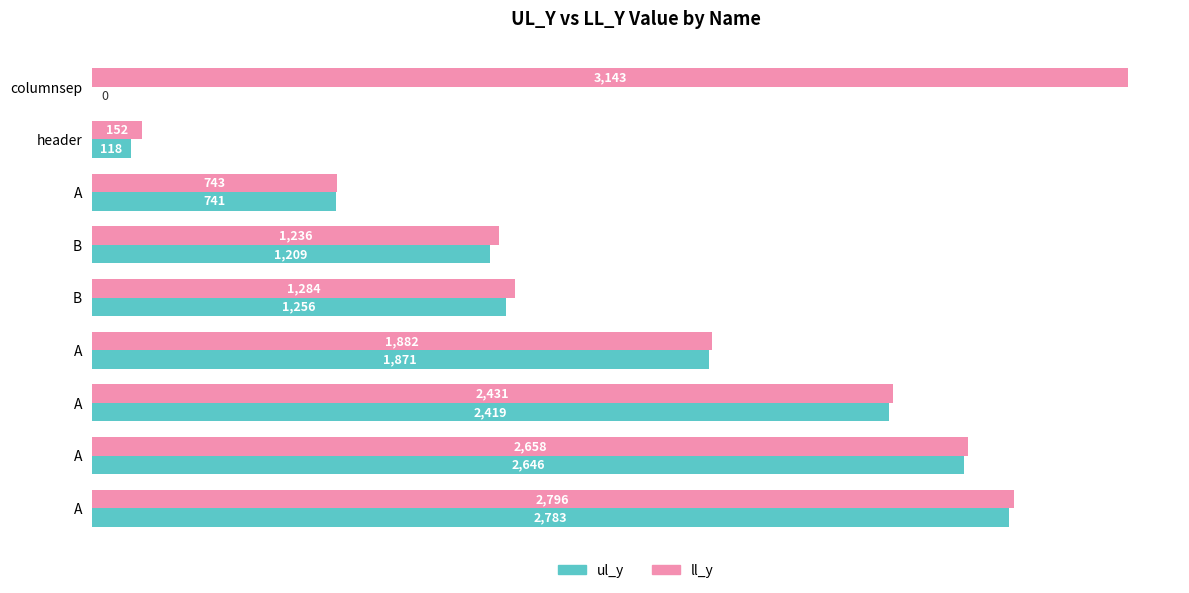

How many distinct data groups are displayed?

2